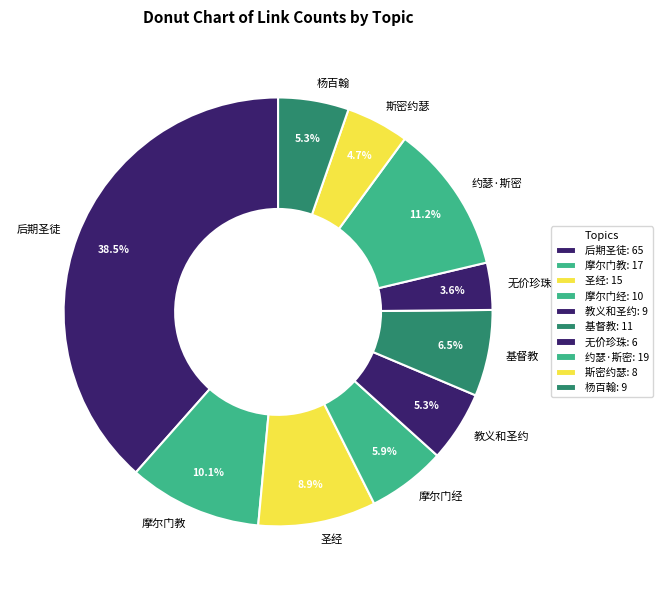

Is 圣经 the majority of the pie?

No